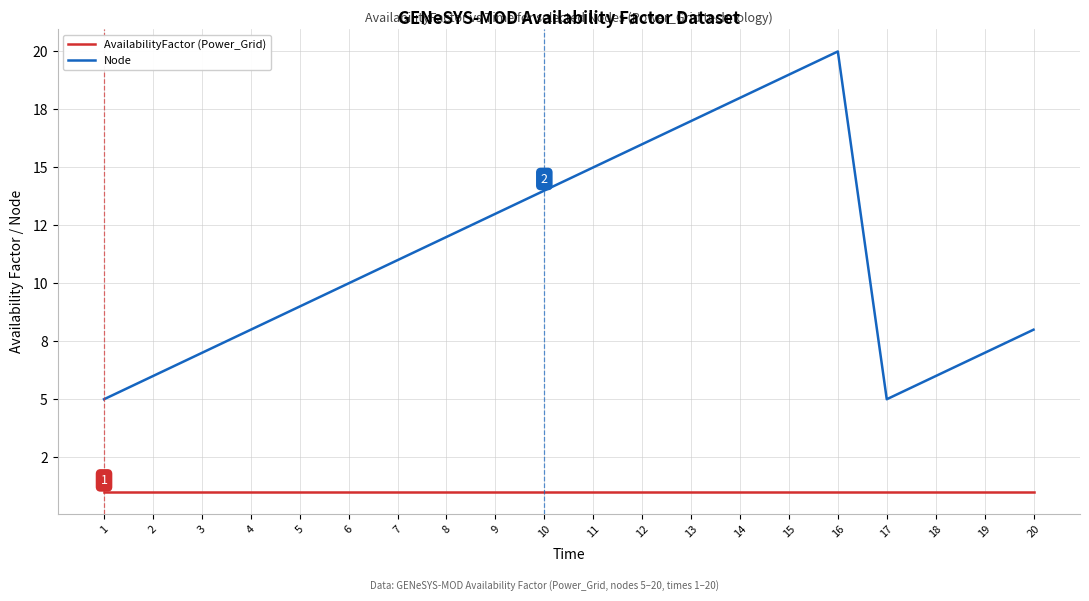

Is the value of Node at 19 greater than the value of AvailabilityFactor (Power_Grid) at 3?

Yes